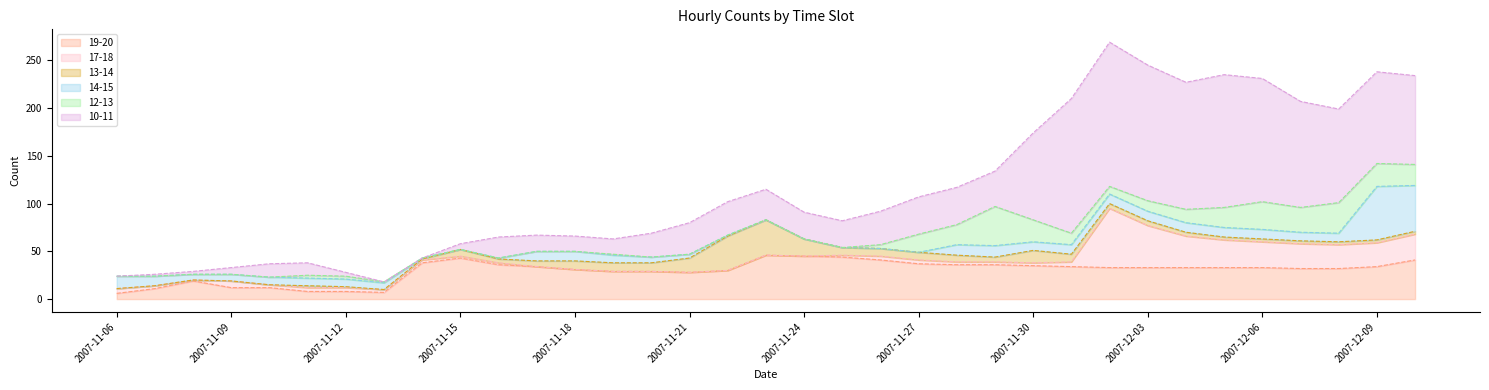

The 17-18 series shows 19 at 2007-11-22. True or false?

False